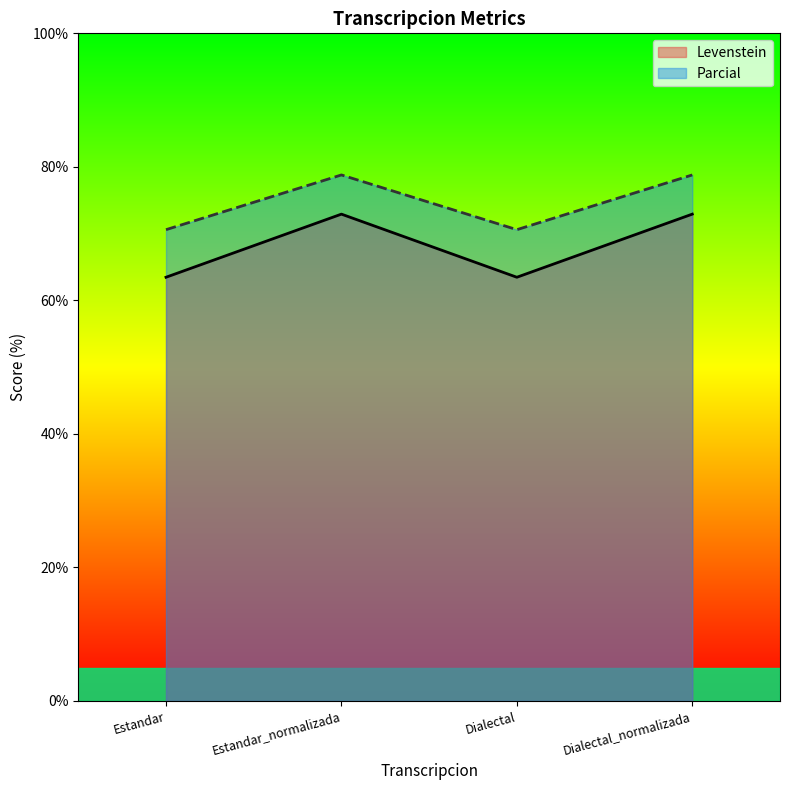

Is the value of Levenstein at Dialectal_normalizada greater than the value of Parcial at Estandar_normalizada?

No